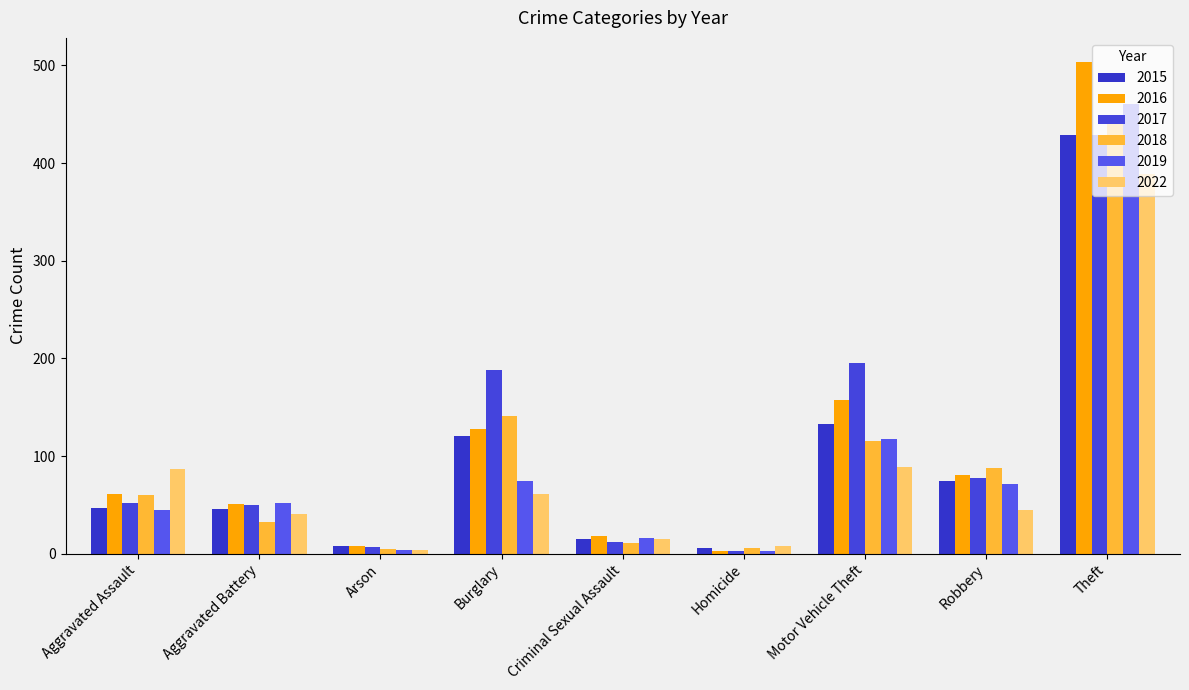

What is the average value of the 2018 series?

100